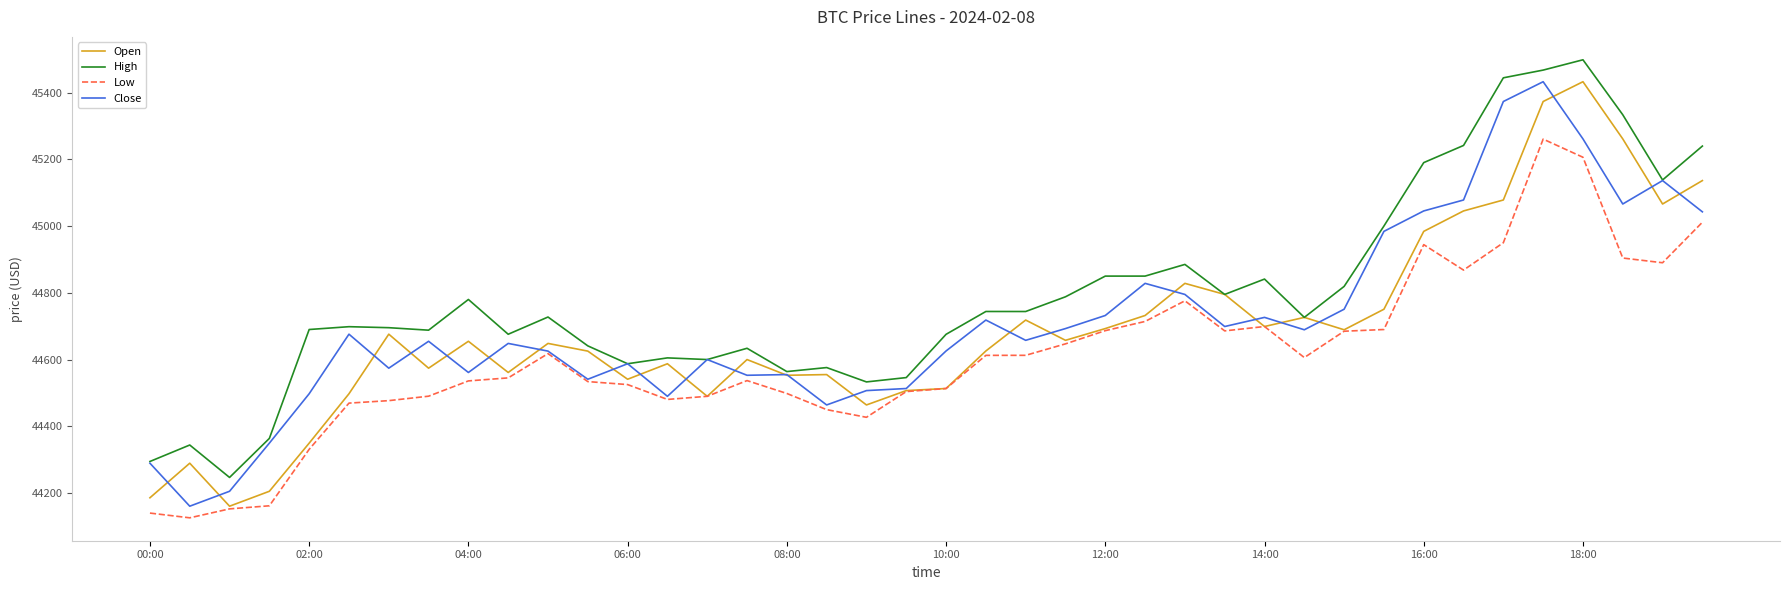

What is the maximum value for Open?

45432.3